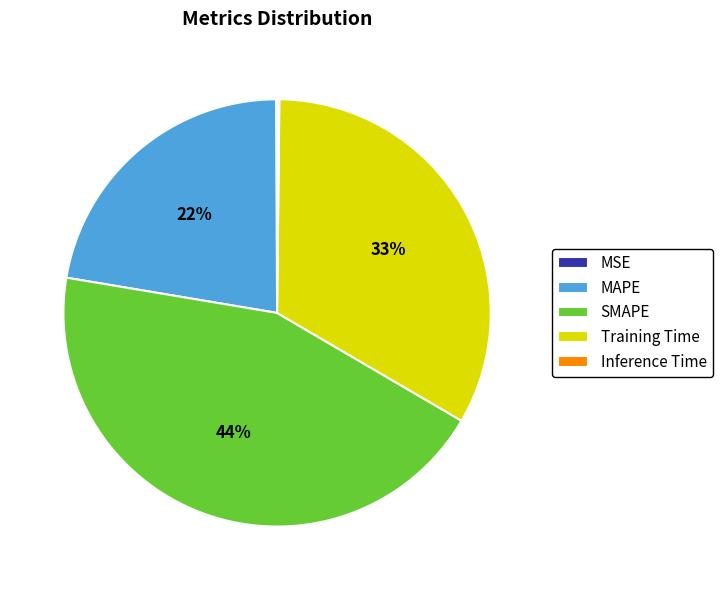

Is there any slice that represents more than half of the pie?

No